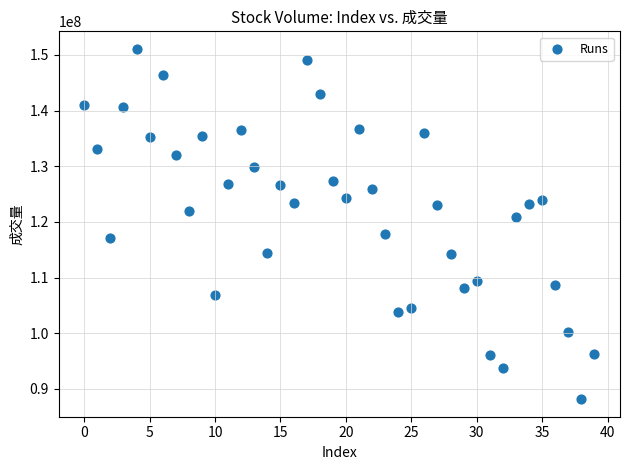

What is the range of Y values (max minus min)?

62961623